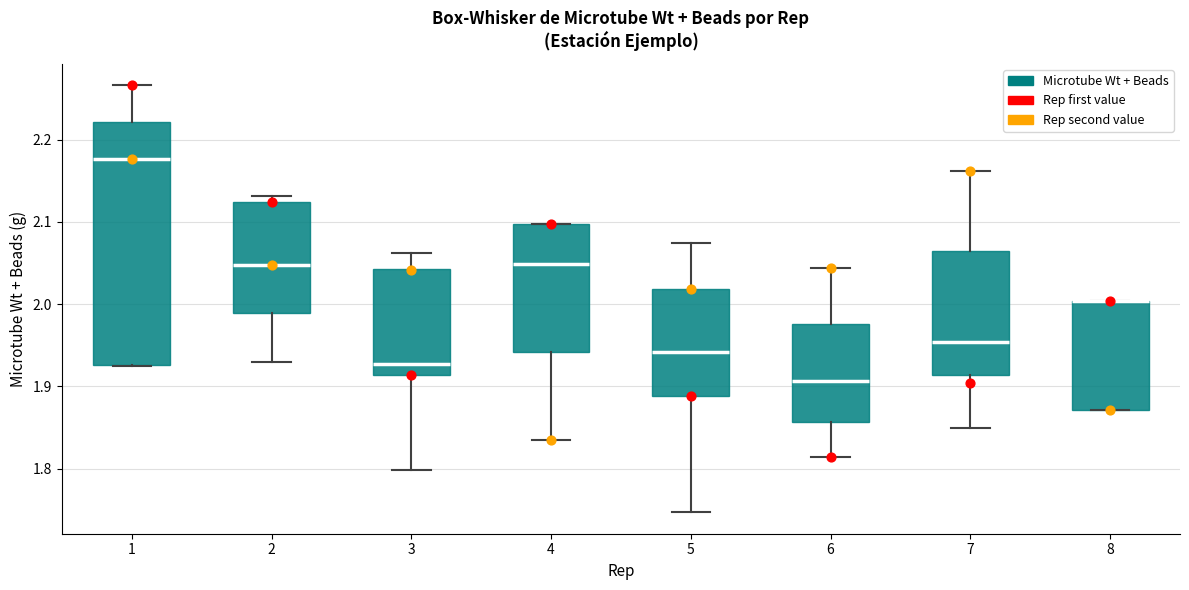

Reading left to right, read every box against the y-axis: the position of its median line, the range the box covers, and the ends of its whiskers. The values are not printed on the chart, so give them approximately, as read against the axis.

1: median 2.18, box 1.93 to 2.22, whiskers 1.92 to 2.27
2: median 2.05, box 1.99 to 2.12, whiskers 1.93 to 2.13
3: median 1.93, box 1.91 to 2.04, whiskers 1.80 to 2.06
4: median 2.05, box 1.94 to 2.10, whiskers 1.83 to 2.10
5: median 1.94, box 1.89 to 2.02, whiskers 1.75 to 2.07
6: median 1.91, box 1.86 to 1.98, whiskers 1.81 to 2.04
7: median 1.95, box 1.91 to 2.06, whiskers 1.85 to 2.16
8: median 2.00 (drawn on the box's upper edge), box 1.87 to 2.00, whiskers 1.87 to 2.00